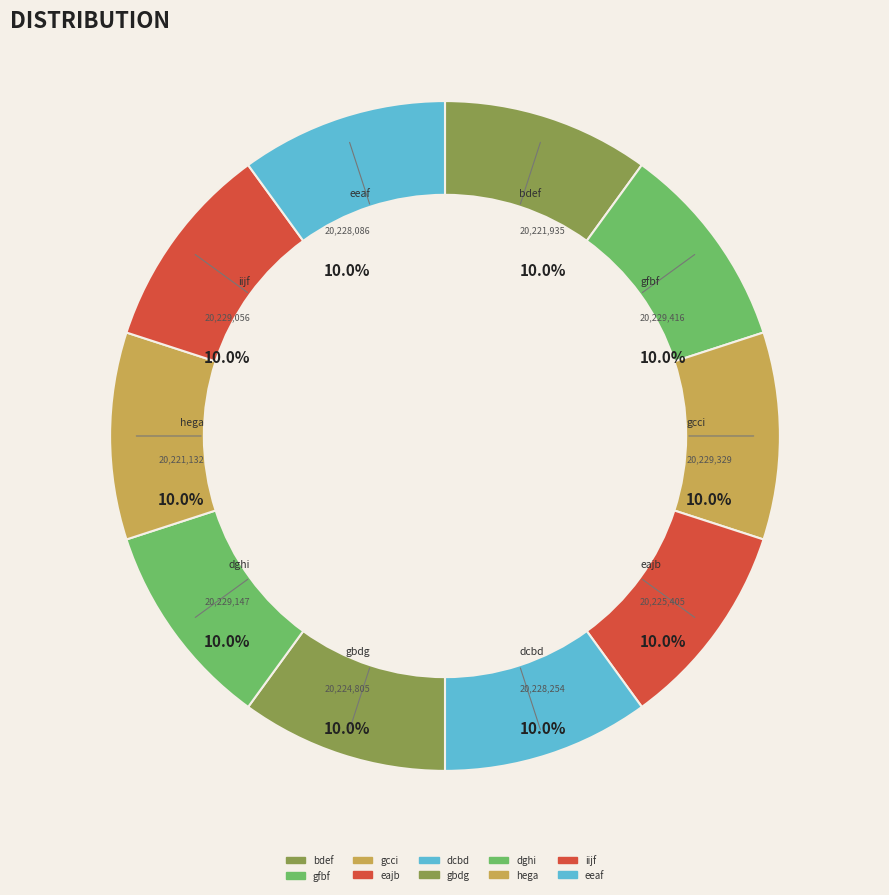

How many segments does this pie chart have?

10